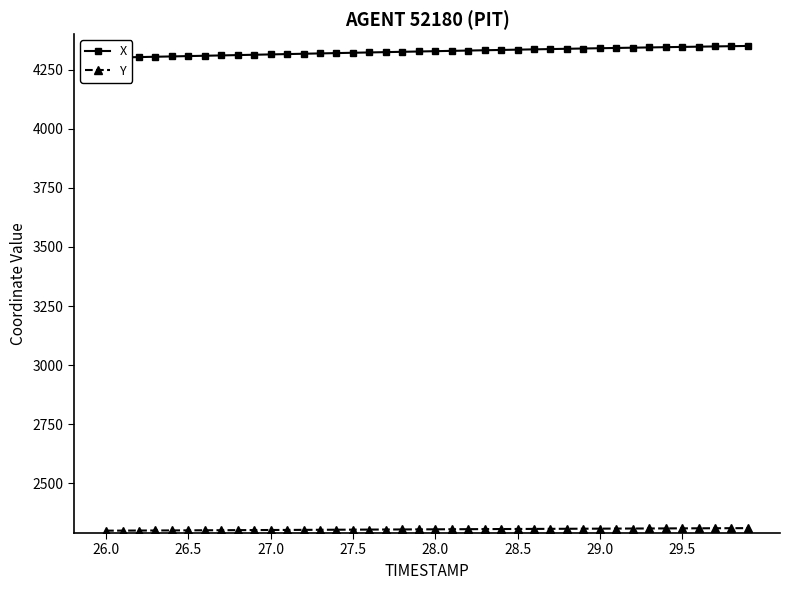

True or false: Y and X intersect in this chart.

False